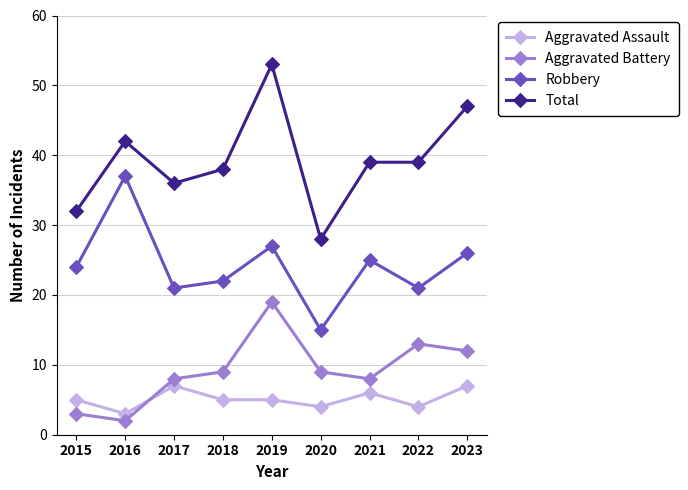

Is it true that Total equals 66 at 2018?

False